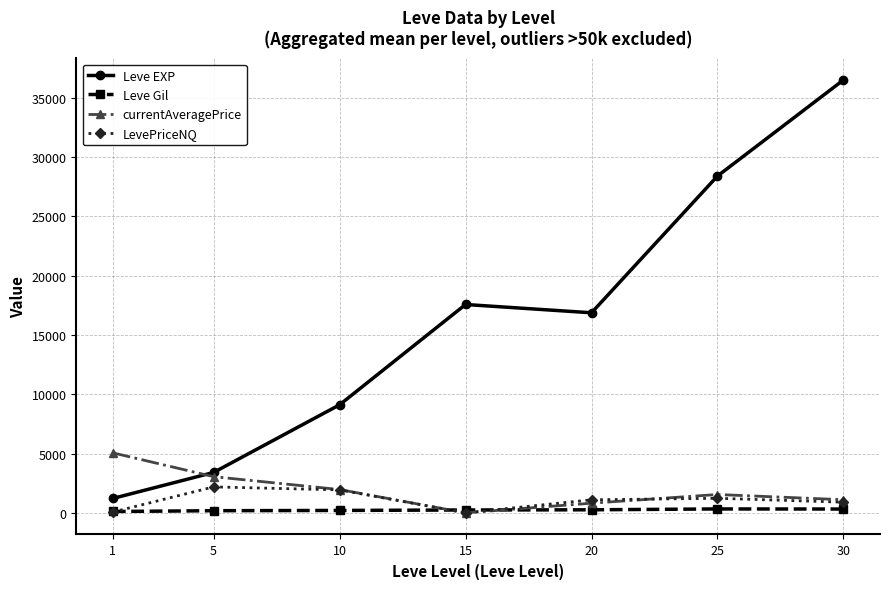

At which category does Leve EXP reach its first local peak?

15